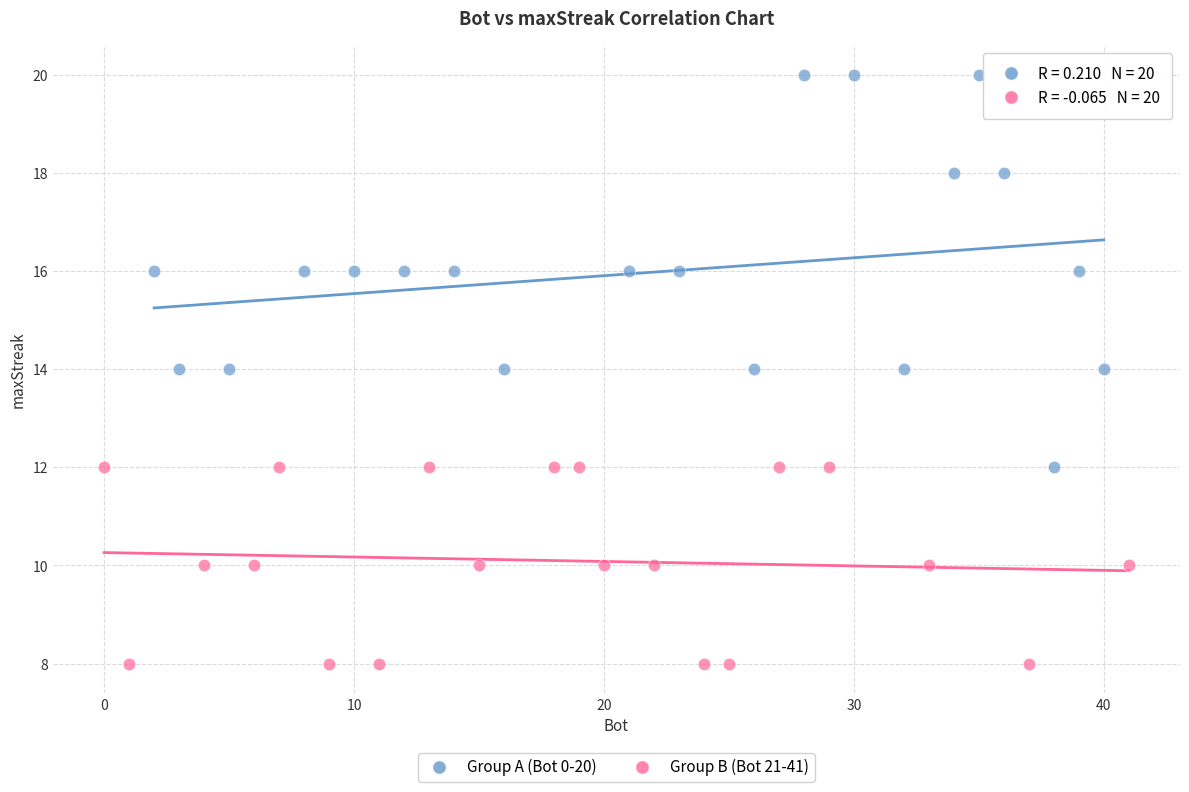

Which series contains the lowest Y value?

Group B (Bot 21-41)